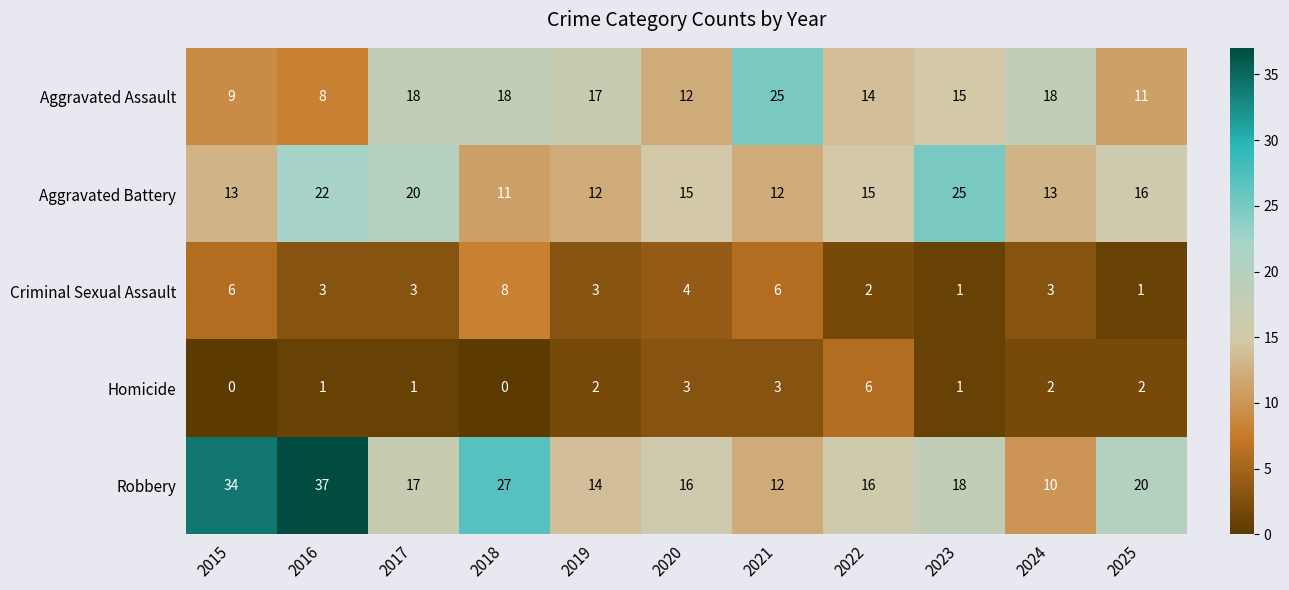

How many Criminal Sexual Assault values are between 2 and 6?

8